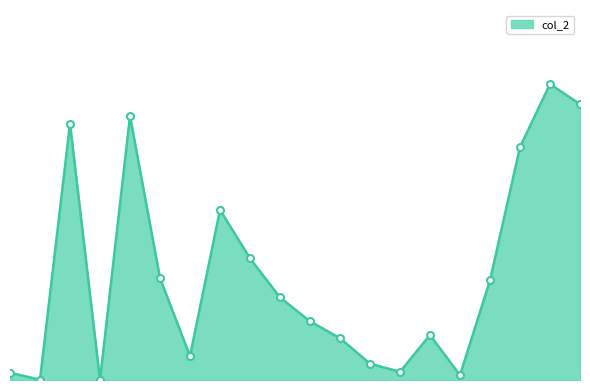

Is this an area chart (filled region under the line)?

Yes